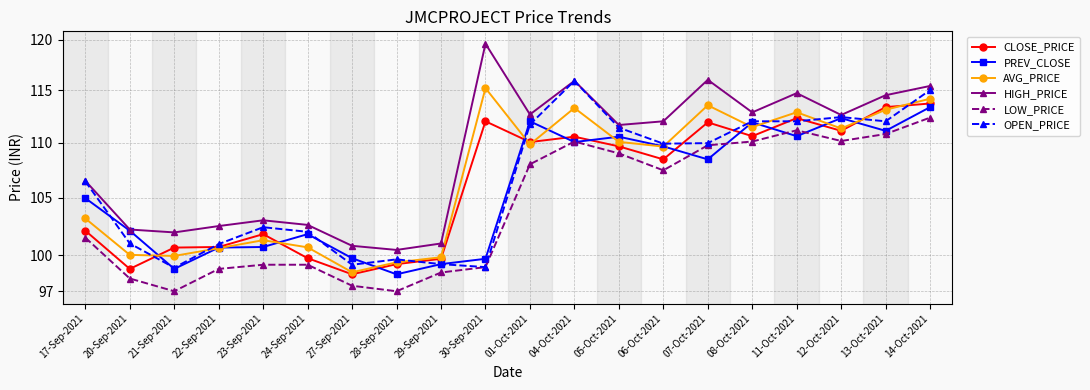

What are all the series names shown in the legend?

CLOSE_PRICE, PREV_CLOSE, AVG_PRICE, HIGH_PRICE, LOW_PRICE, OPEN_PRICE